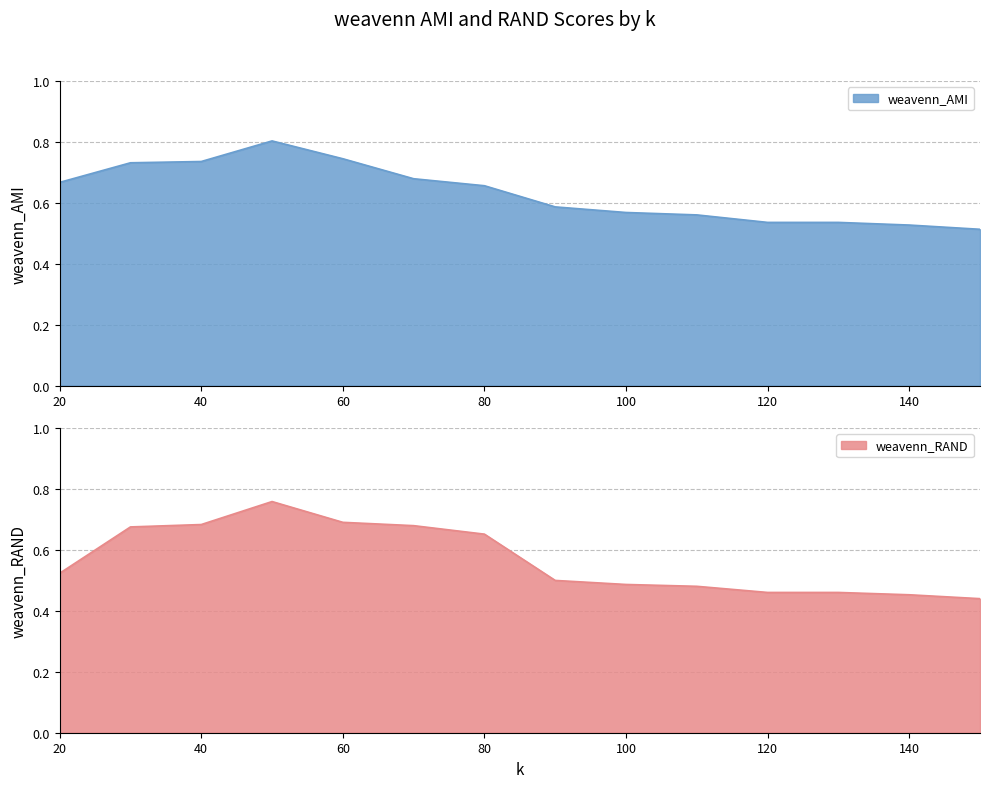

Reading left to right, transcribe all the data shown in this chart.

weavenn_AMI: 20=0.7	30=0.7	40=0.7	50=0.8	60=0.7	70=0.7	80=0.7	90=0.6	100=0.6	110=0.6	120=0.5	130=0.5	140=0.5	150=0.5
weavenn_RAND: 20=0.5	30=0.7	40=0.7	50=0.8	60=0.7	70=0.7	80=0.7	90=0.5	100=0.5	110=0.5	120=0.5	130=0.5	140=0.5	150=0.4